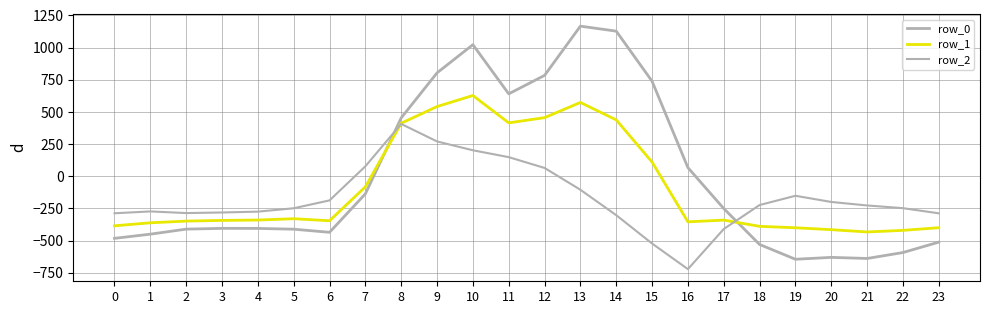

Reading left to right, what are all the values shown in this chart?

row_0: 0=-482.0	1=-449.5	2=-410.3	3=-404.4	4=-404.9	5=-410.8	6=-435.0	7=-136.4	8=454.2	9=804.0	10=1023.2	11=640.9	12=784.4	13=1167.2	14=1128.3	15=739.0	16=67.6	17=-250.3	18=-529.6	19=-644.5	20=-629.9	21=-638.4	22=-592.3	23=-511.3
row_1: 0=-384.6	1=-361.1	2=-347.9	3=-342.7	4=-339.6	5=-329.5	6=-345.2	7=-81.6	8=412.6	9=542.1	10=628.1	11=415.4	12=456.1	13=574.0	14=438.6	15=111.1	16=-353.7	17=-340.1	18=-388.5	19=-399.7	20=-414.5	21=-432.4	22=-419.9	23=-399.4
row_2: 0=-287.1	1=-272.7	2=-285.5	3=-281.0	4=-274.4	5=-248.1	6=-187.1	7=77.9	8=407.2	9=271.1	10=202.5	11=149.1	12=65.2	13=-104.4	14=-301.9	15=-522.2	16=-721.2	17=-409.5	18=-223.1	19=-151.1	20=-199.2	21=-226.4	22=-247.4	23=-287.5